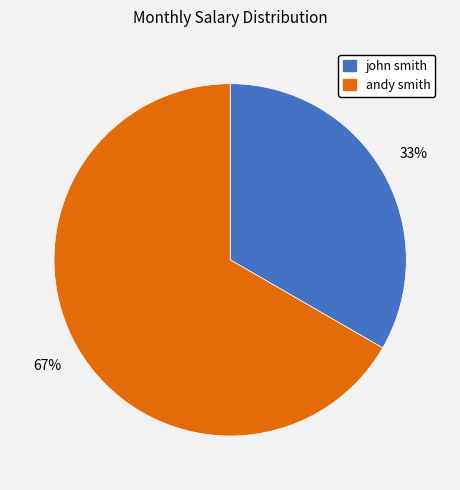

Which category has the biggest portion of the pie?

andy smith